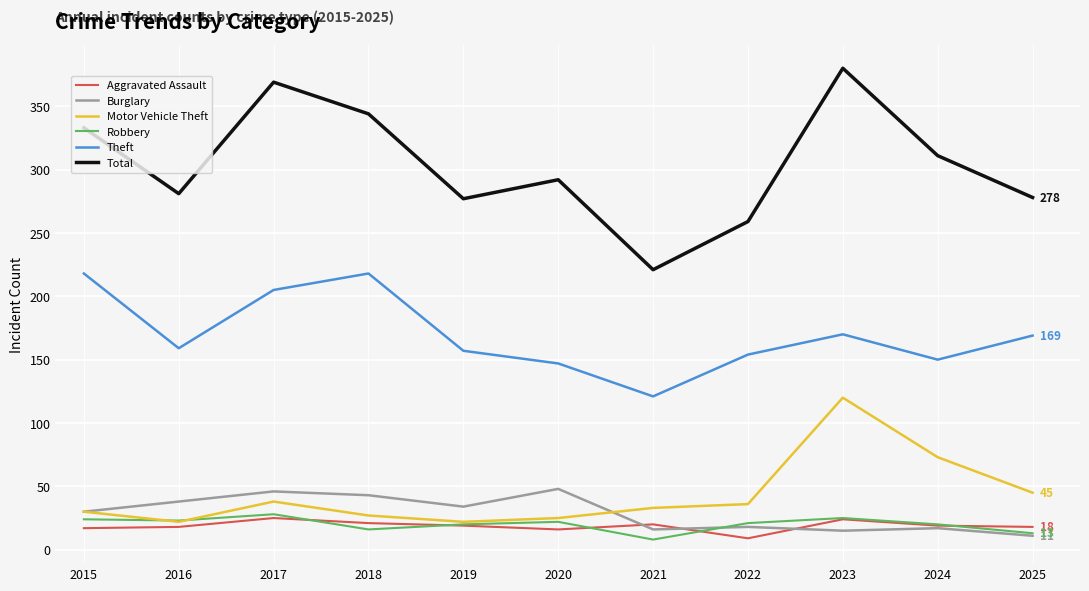

True or false: Aggravated Assault has a value of 31 at 2025.

False